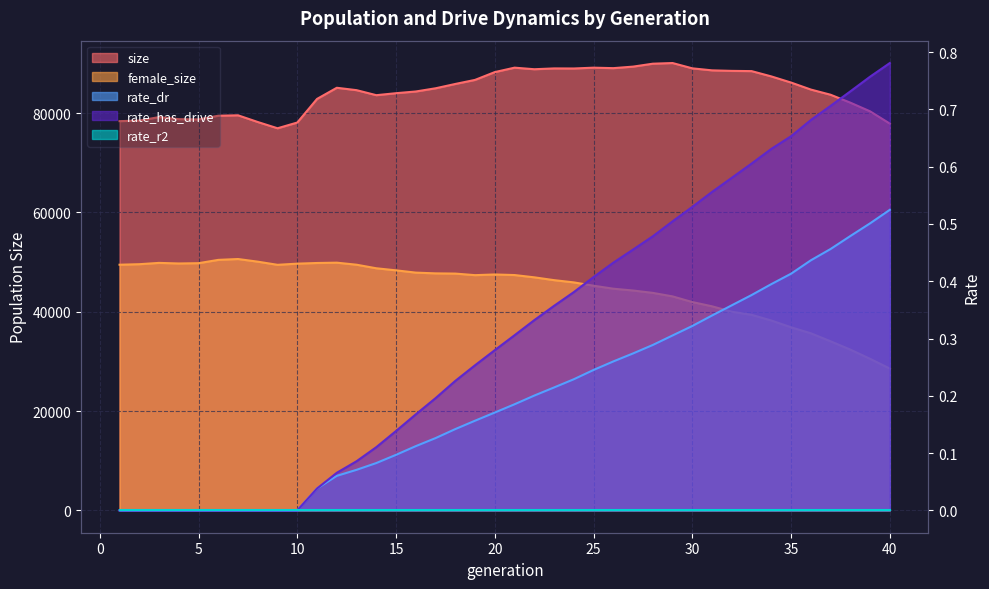

True or false: size and rate_has_drive intersect in this chart.

False